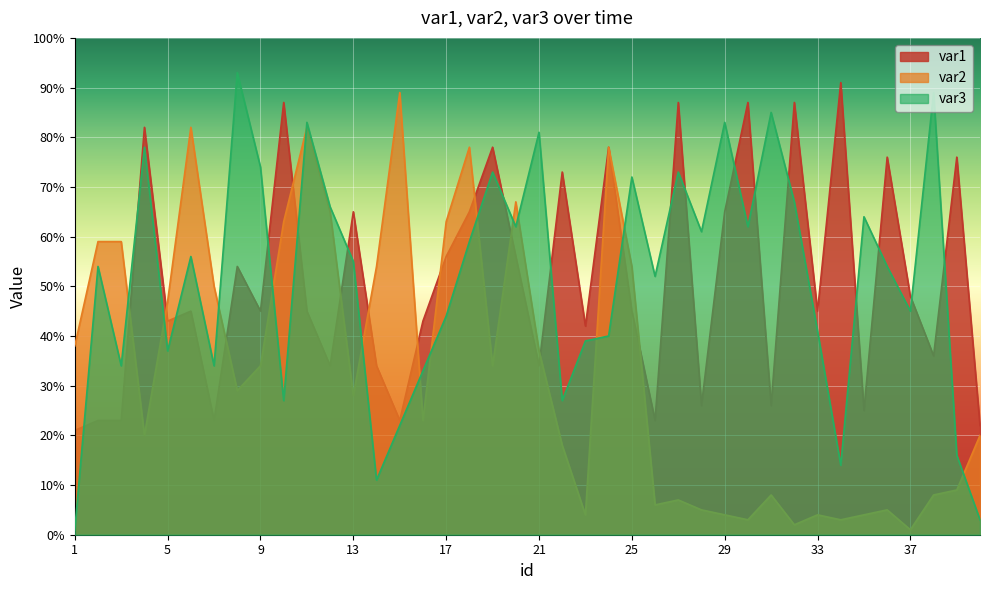

Which has a higher value, 22 or 4?

4